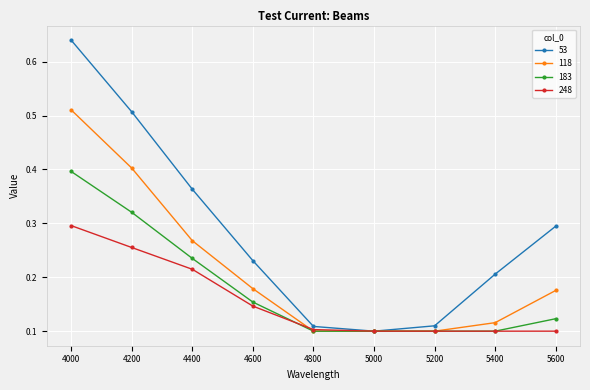

How many data points does each series have?

9